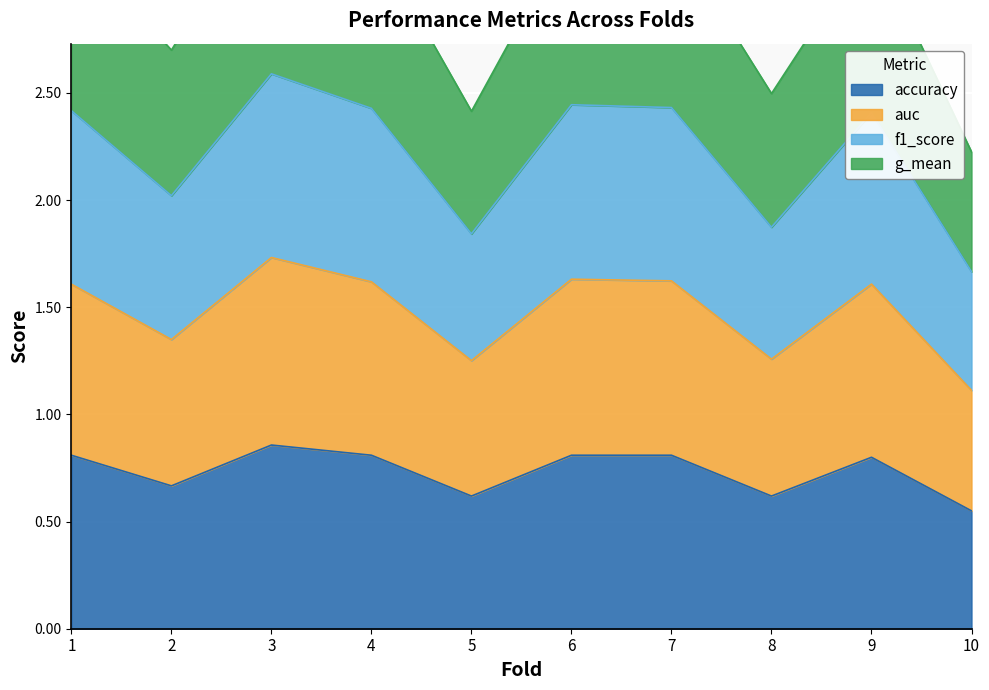

Which category has the lowest value in the accuracy series?

10